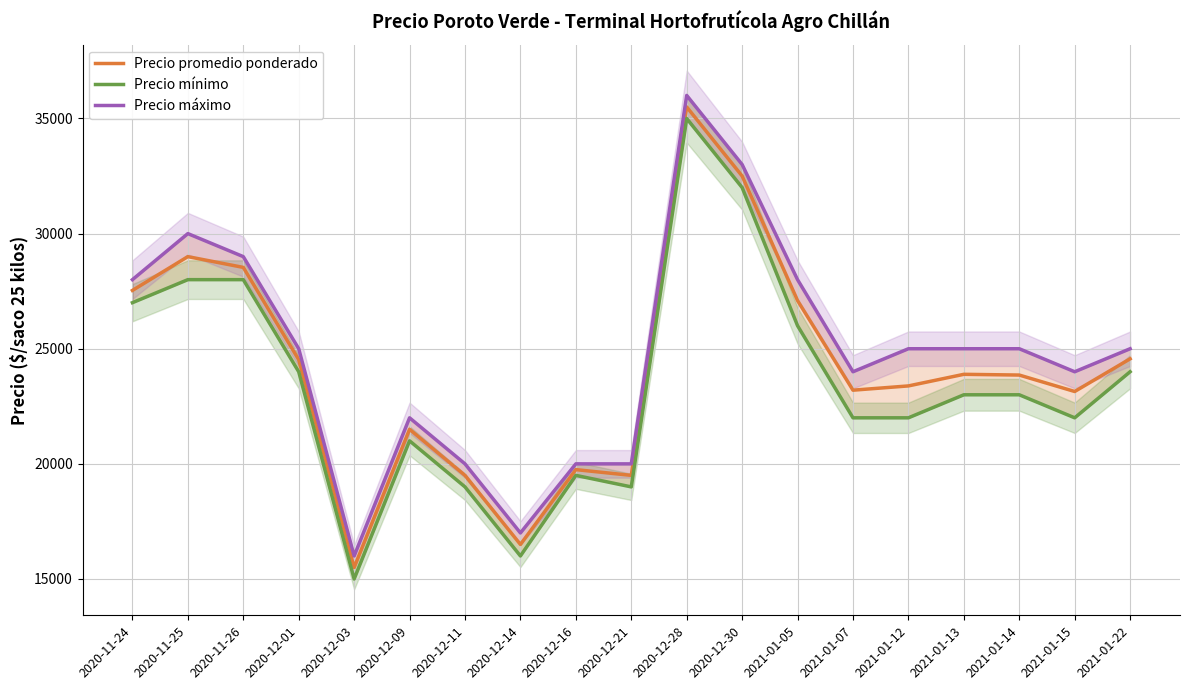

What is the value of the Precio promedio ponderado point at the 5th from the left?

15500